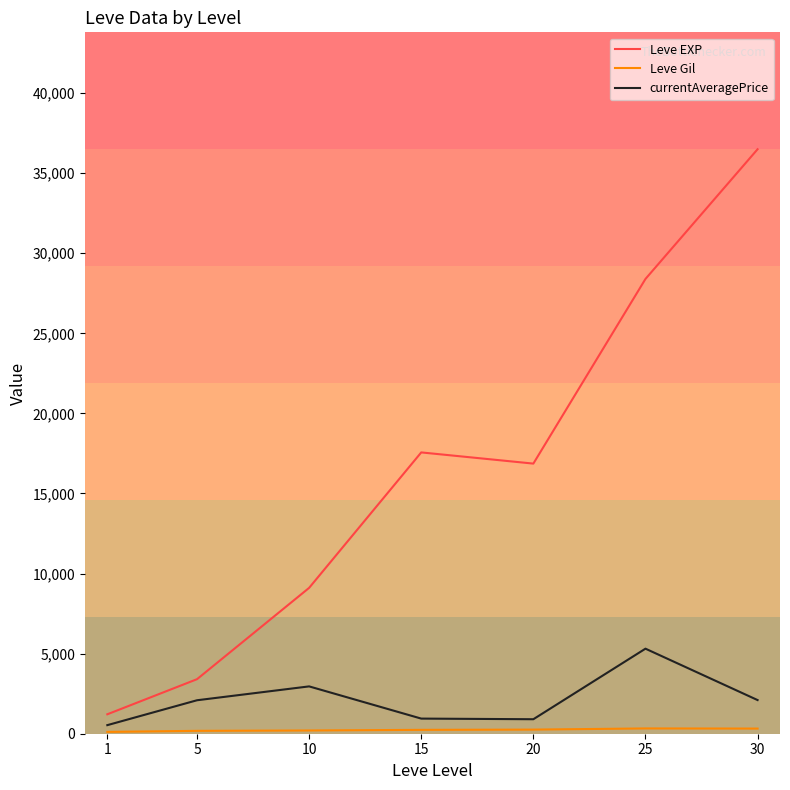

Where is currentAveragePrice nearest to the value 2922?

10